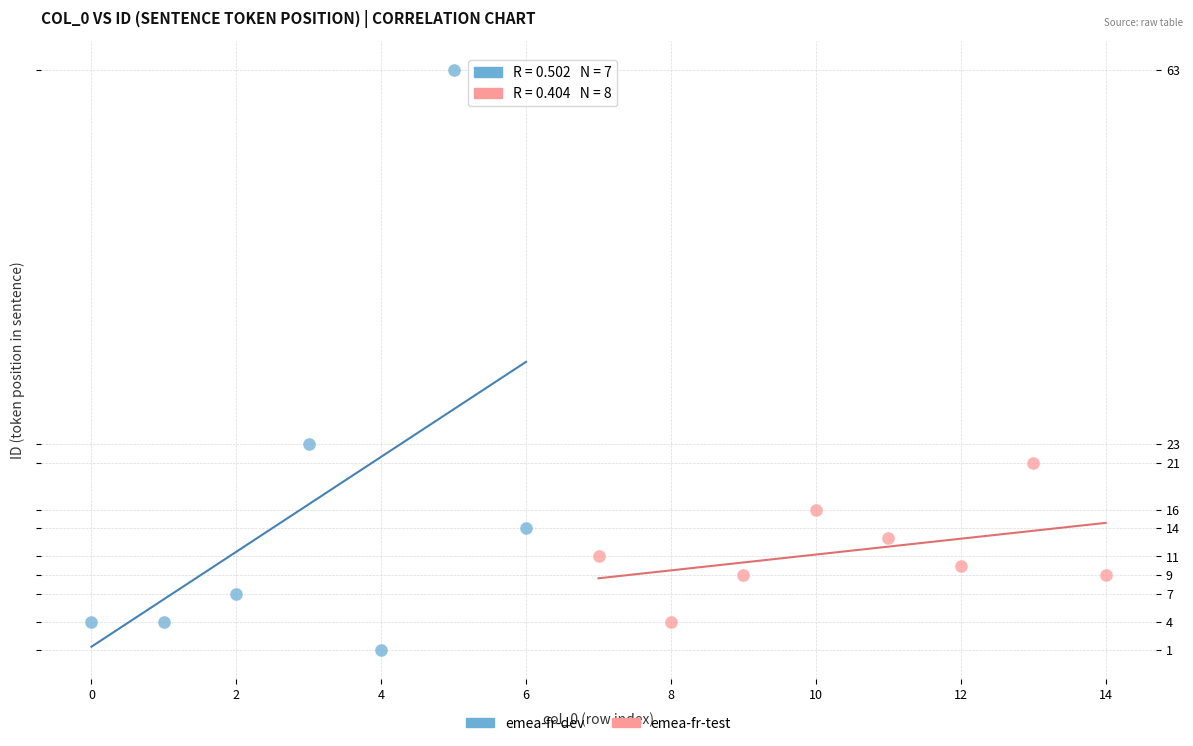

Which series has the largest Y range (max minus min)?

emea-fr-dev